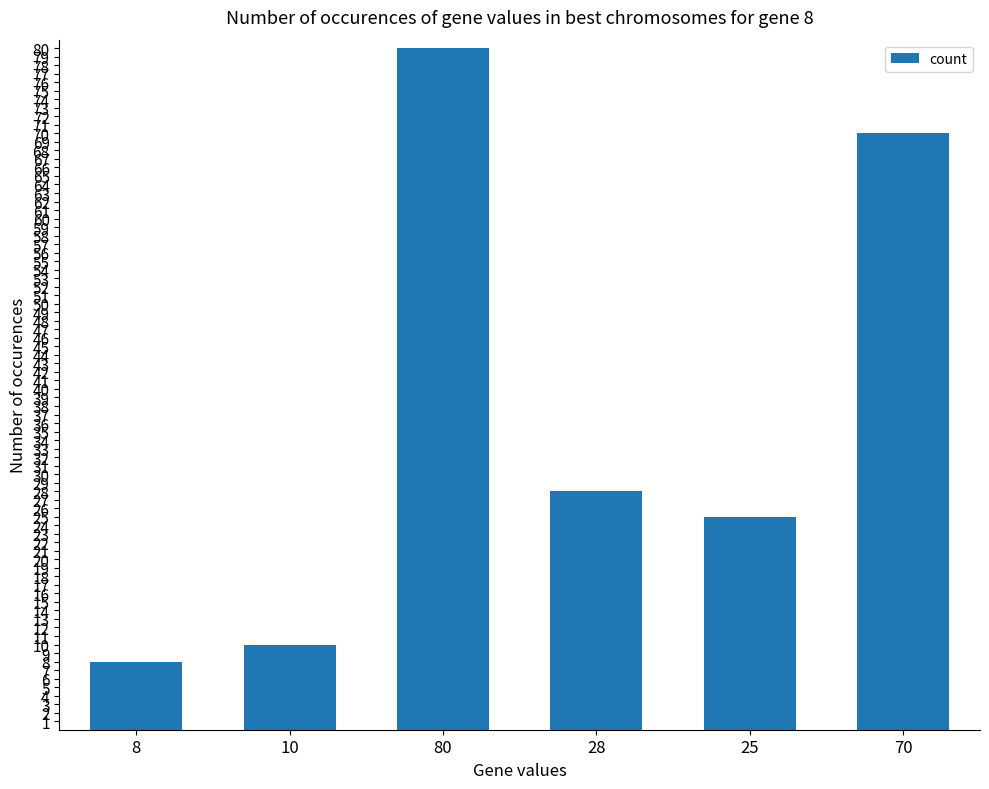

What is the sum of all values?

221